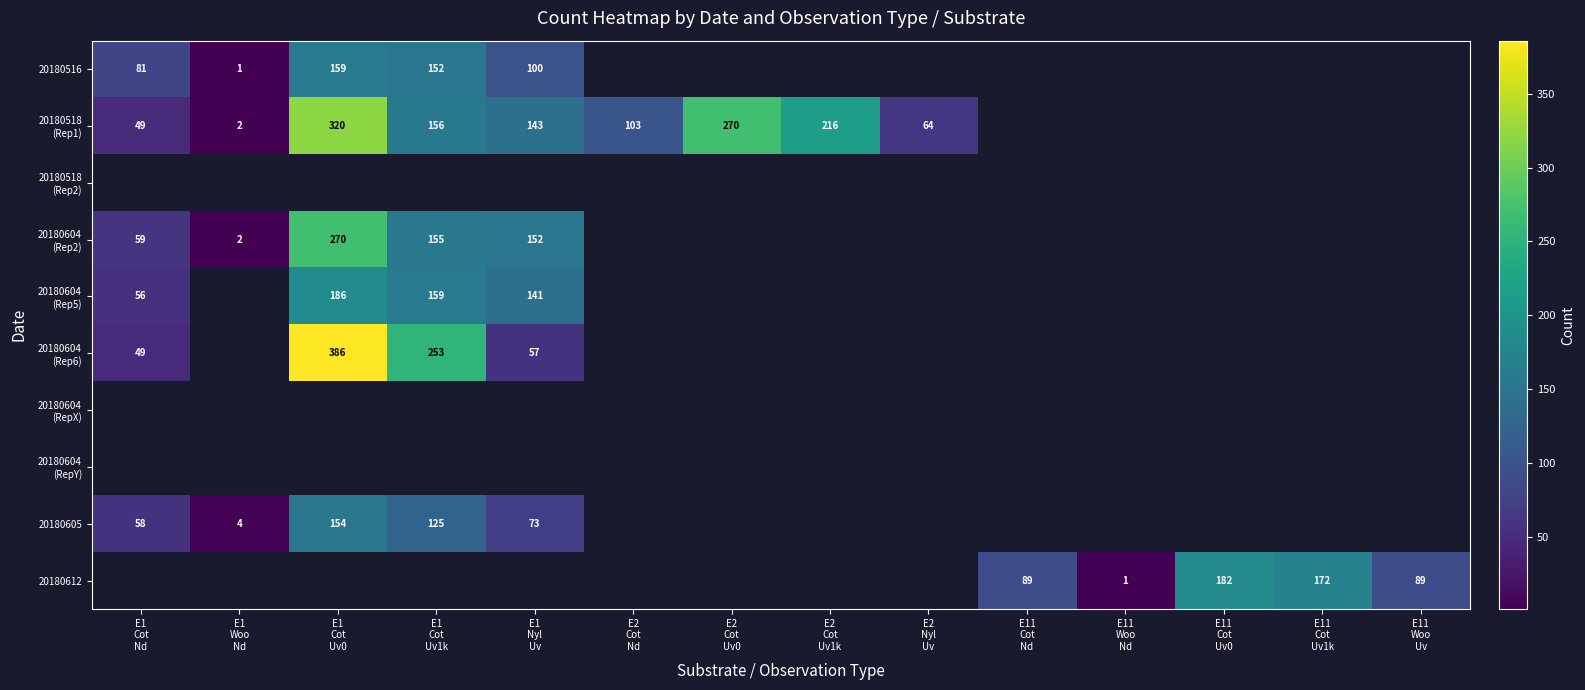

Is the value of 20180518 (Rep1) at E1 Cot Uv1k greater than the value of 20180604 (RepY) at E11 Cot Uv1k?

No